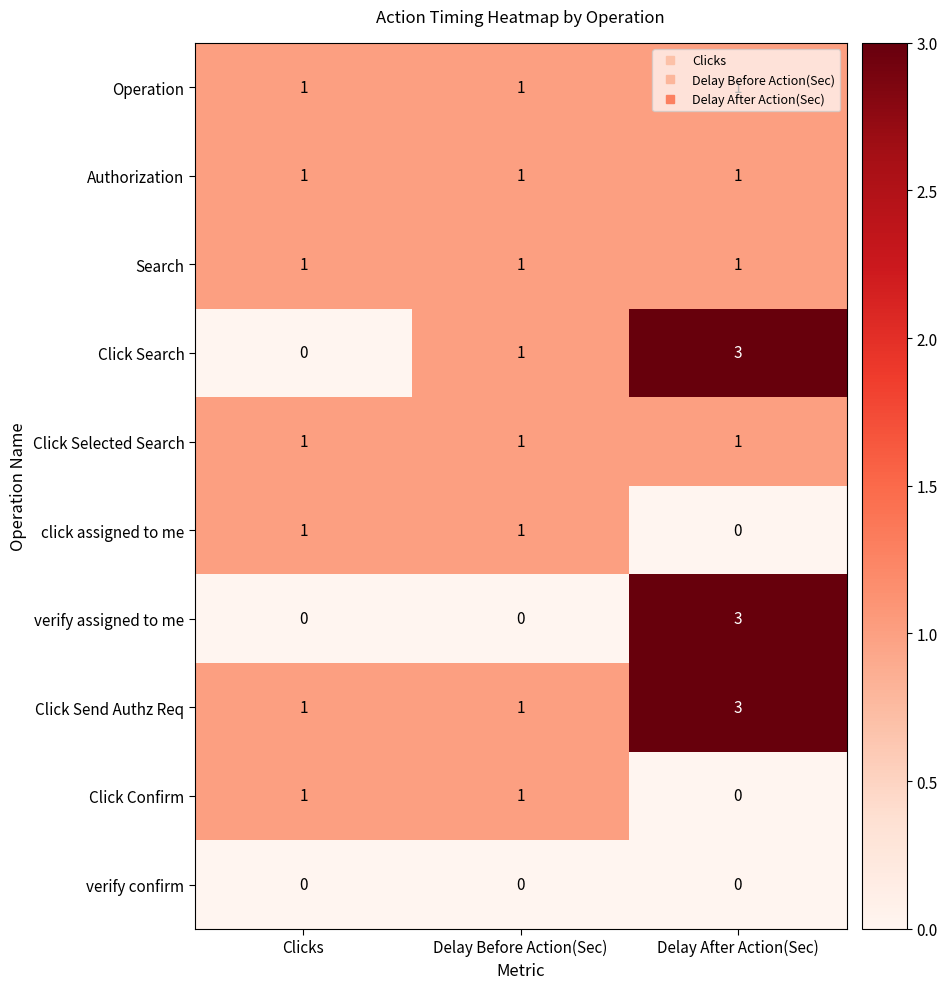

List the labels in order of Click Search value, largest first.

Delay After Action(Sec), Delay Before Action(Sec), Clicks